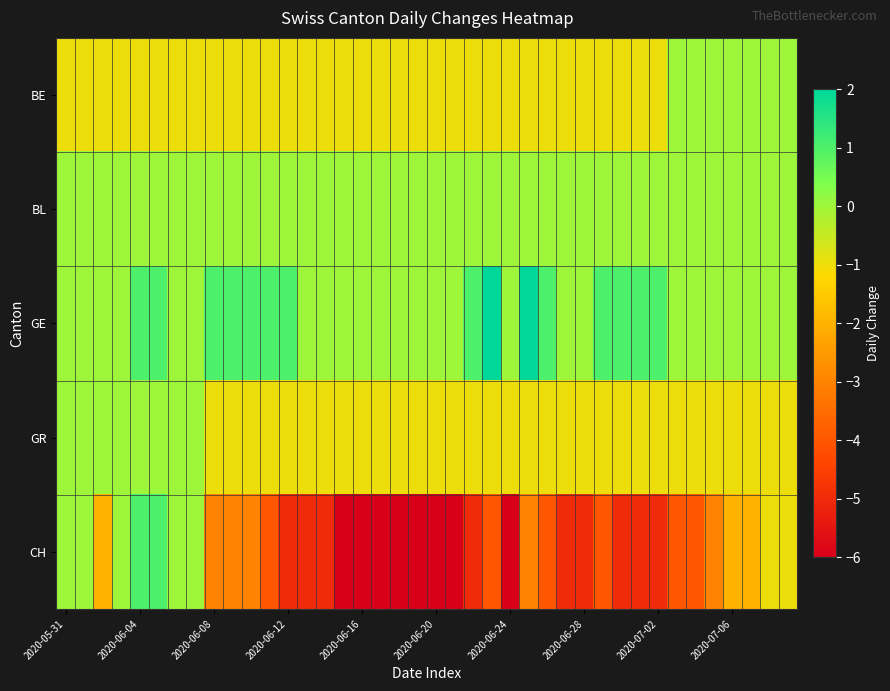

Which series has the largest total across all categories?

GE